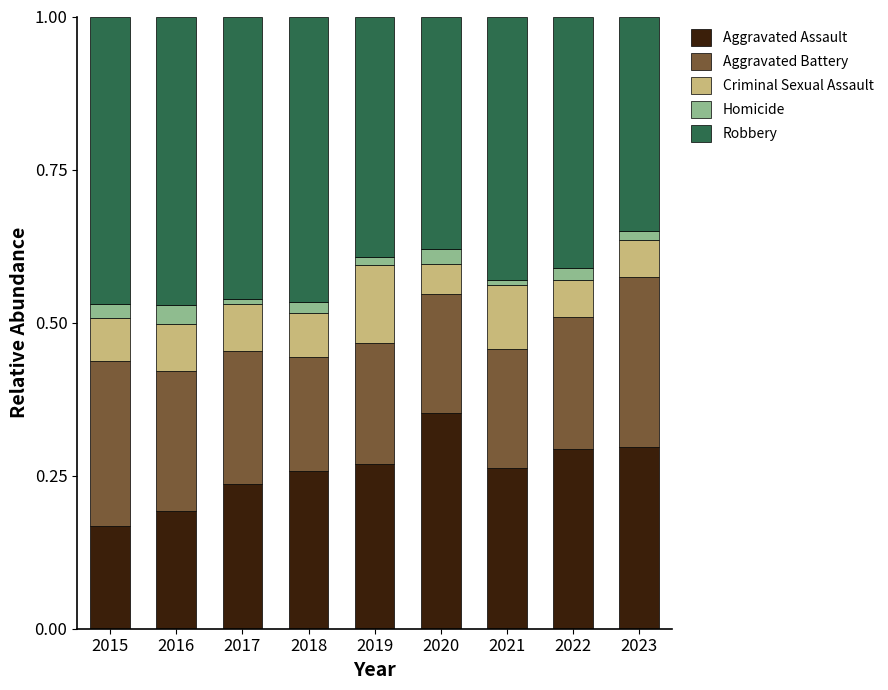

The value of Aggravated Assault at 2017 is 0.4. True or false?

False